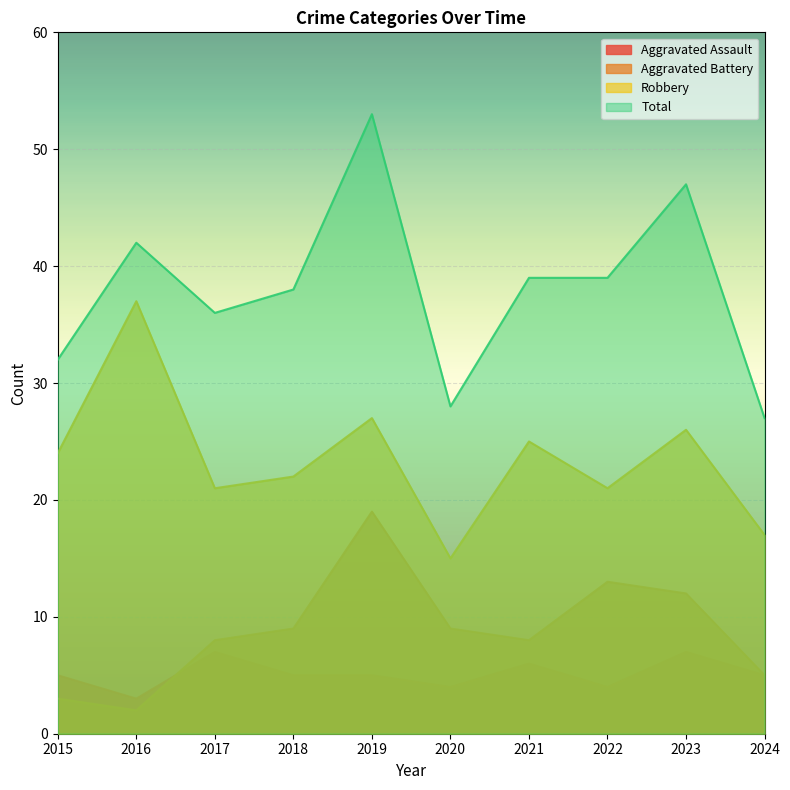

Is the value of Total at 2015 greater than the value of Aggravated Battery at 2020?

Yes